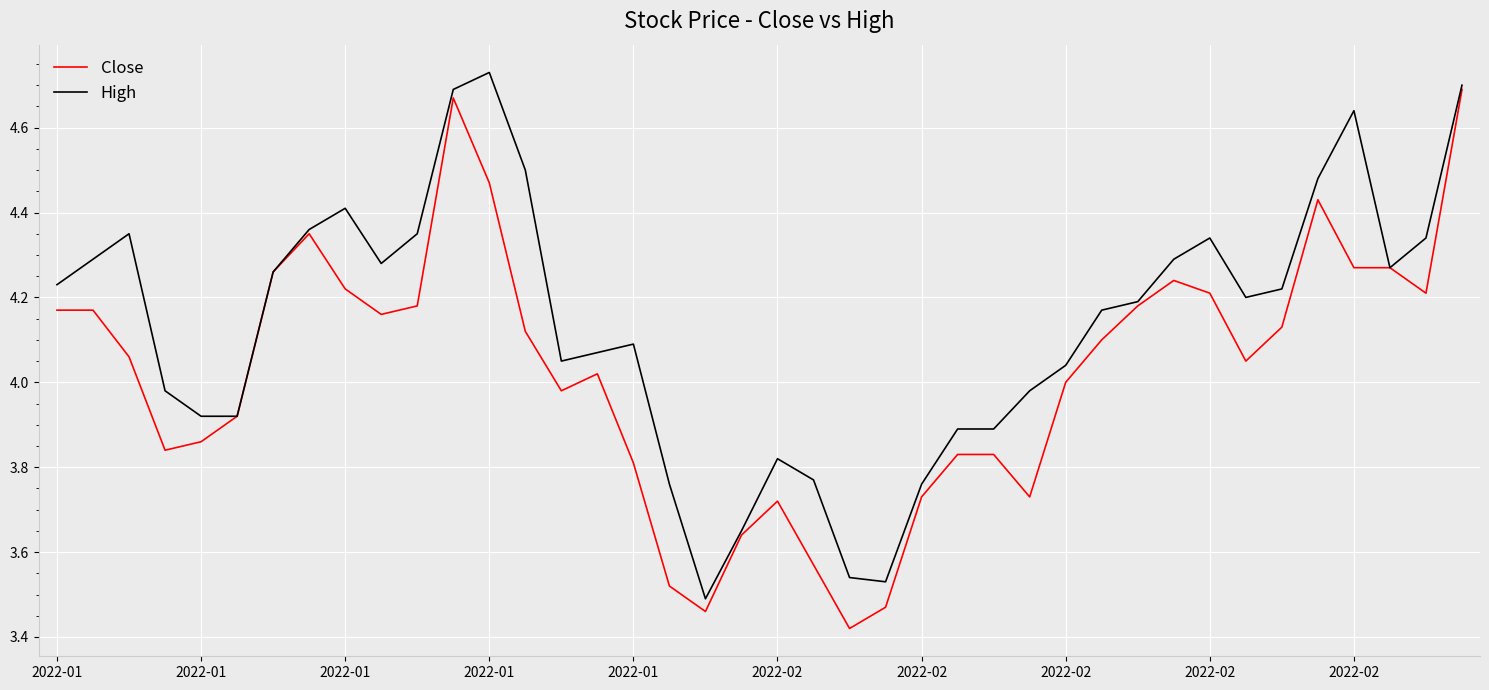

Which series has the largest total across all categories?

High